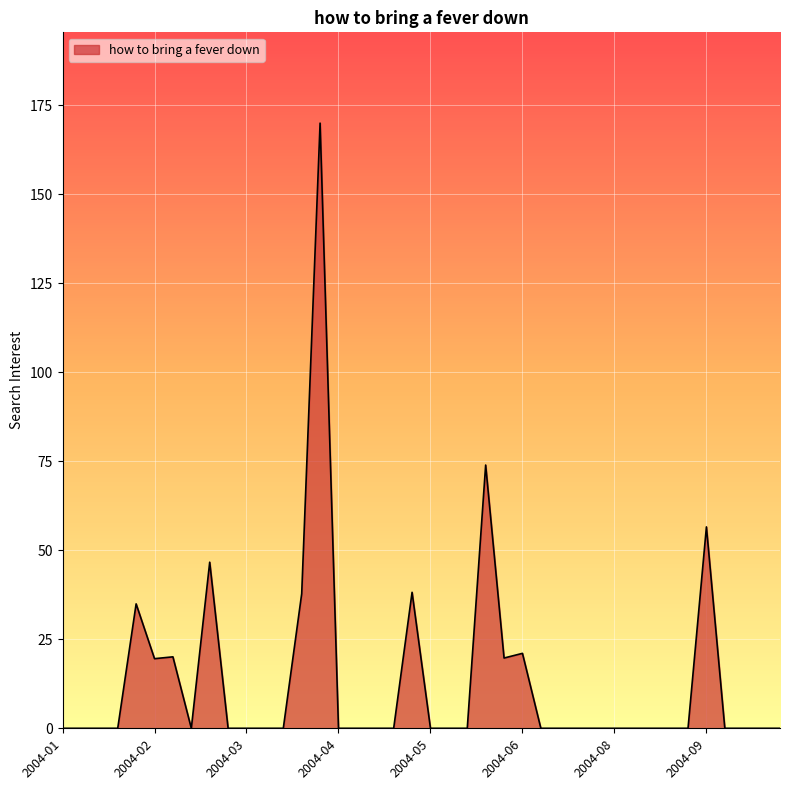

What is the difference between the maximum and minimum values?

170.0